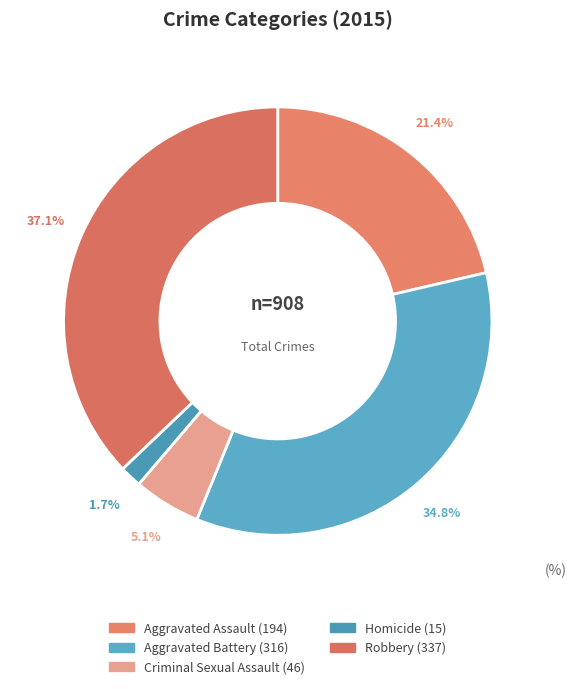

How many segments does this pie chart have?

5